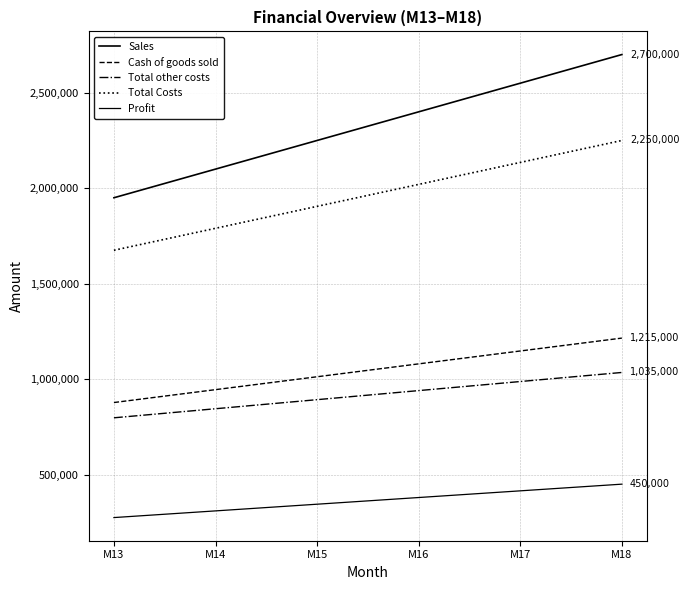

Is the value of Profit at M13 greater than the value of Total Costs at M15?

No